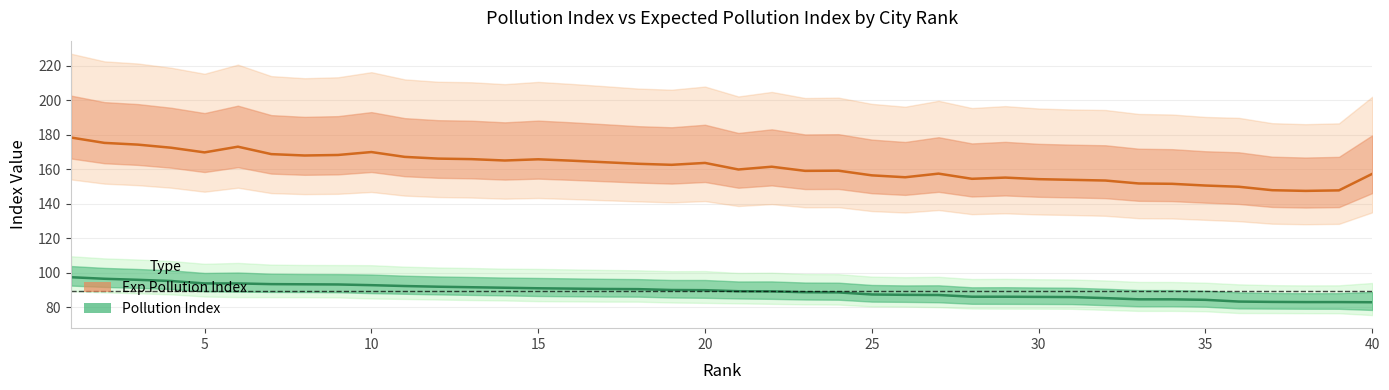

Does the chart have visible grid lines?

Yes